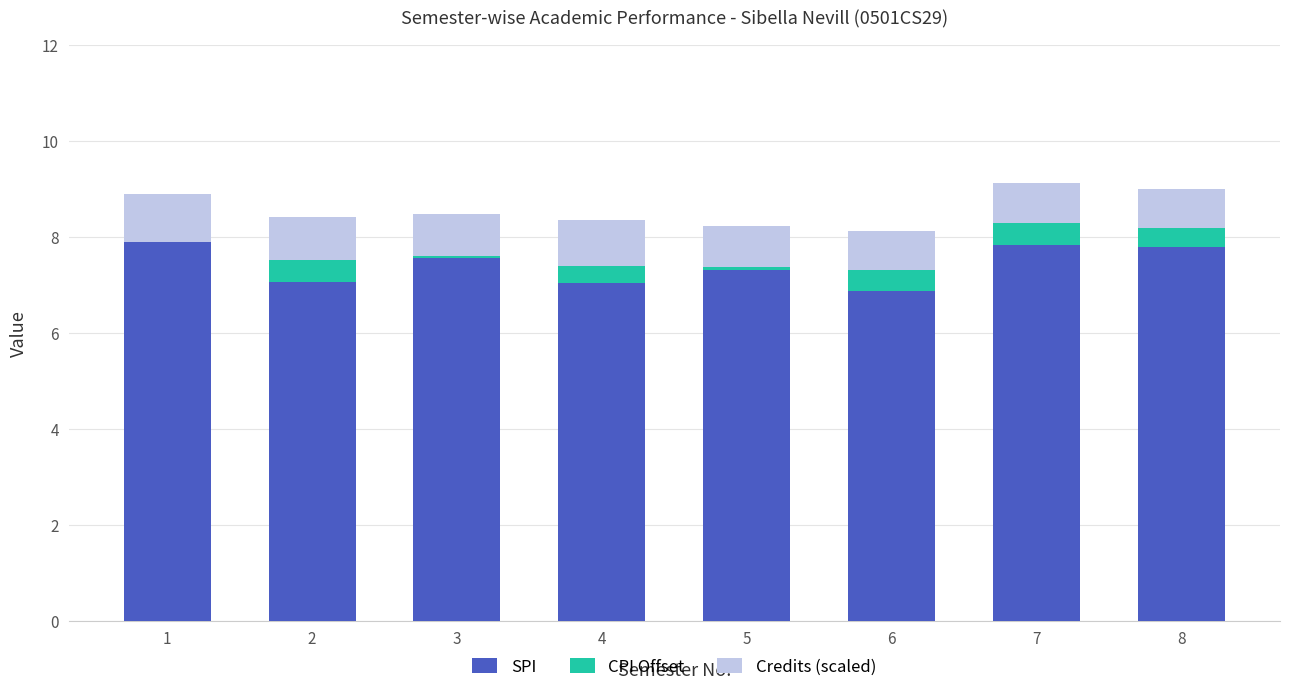

What is the total value across all series at 7?

9.1